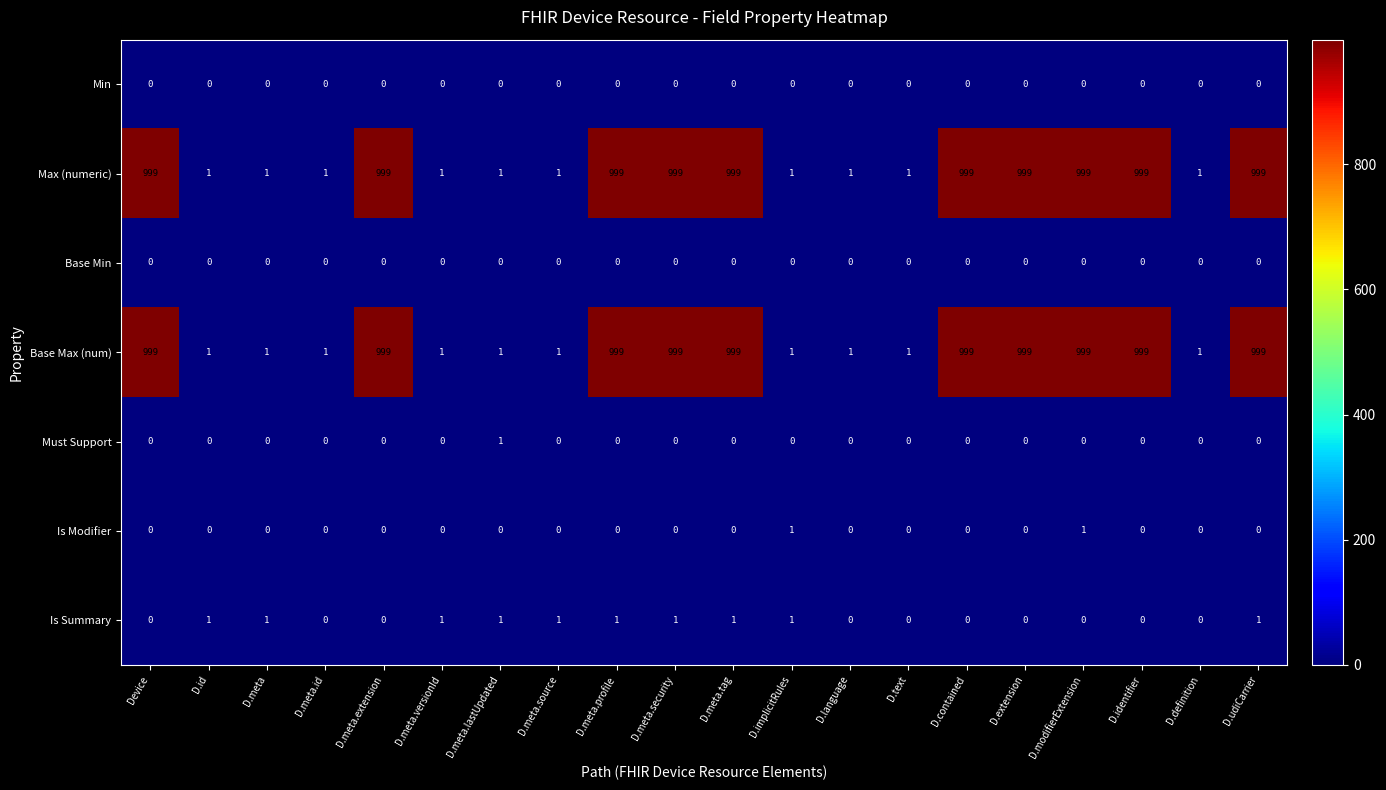

The value of Base Min at D.contained is 0. True or false?

True